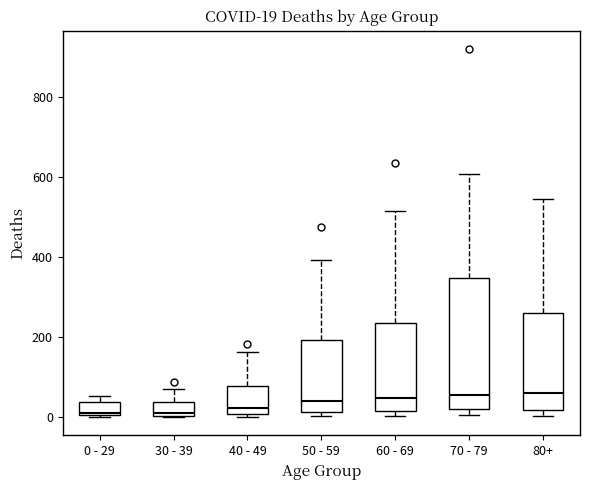

Which box is the tallest, from its lower edge to its upper edge?

70 - 79